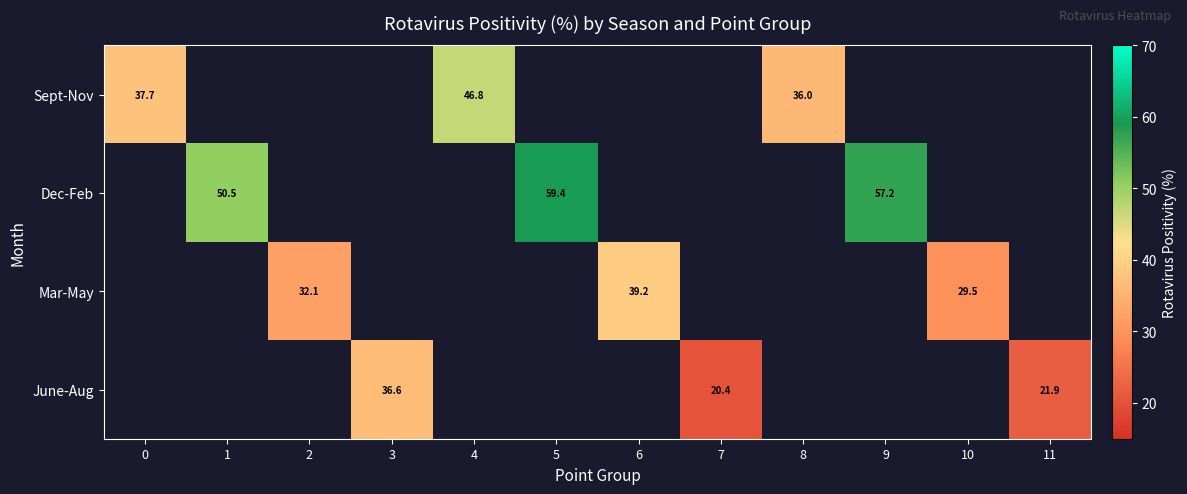

What is the maximum value shown in the chart?

59.4